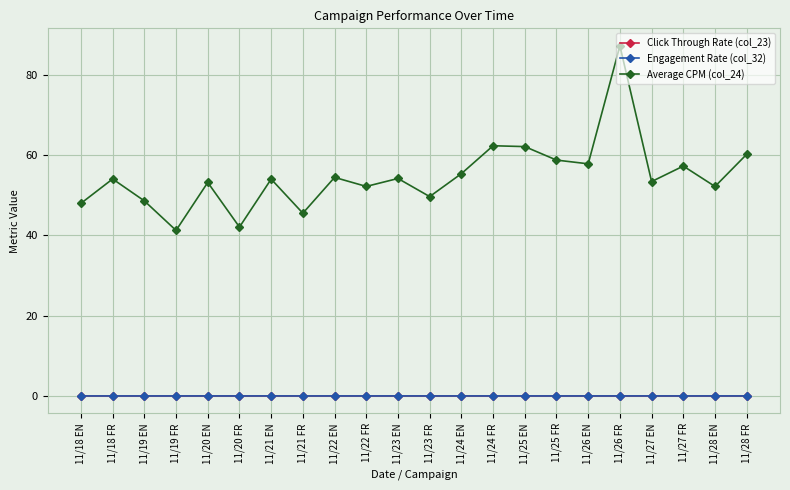

Does the chart display data point markers on the line(s)?

Yes